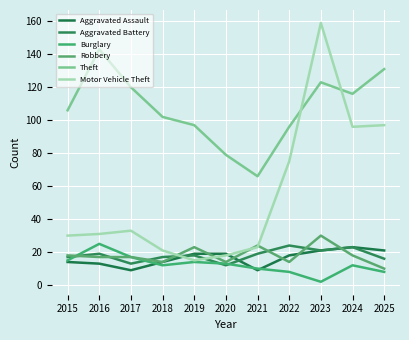

What is the minimum value for Motor Vehicle Theft?

15